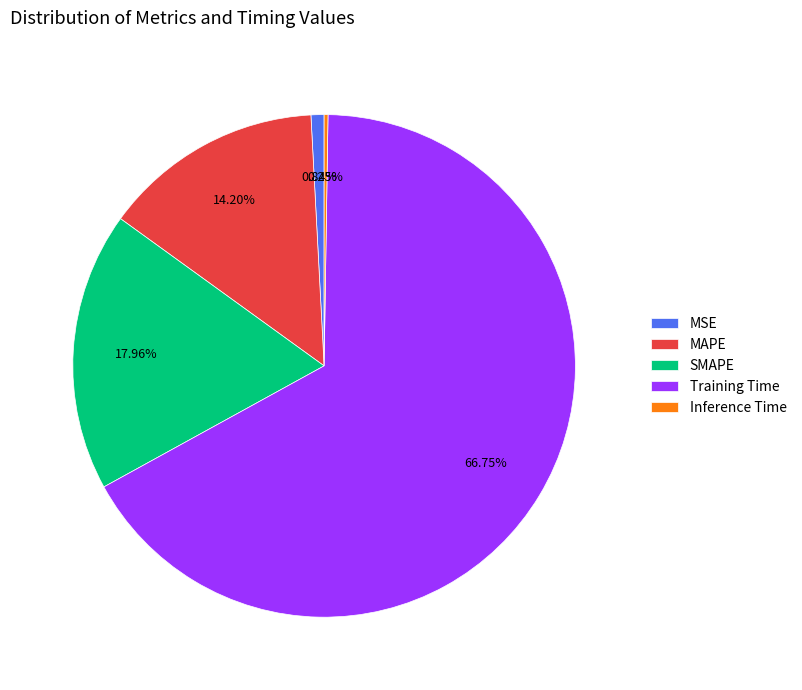

To the nearest percent, what is the average slice percentage?

20%